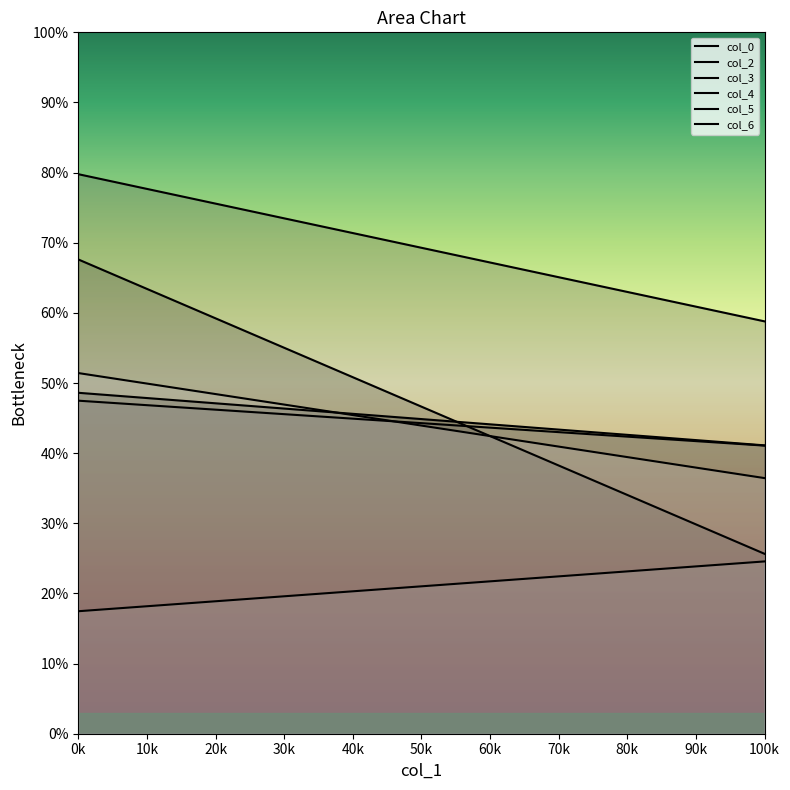

At how many categories does at least one series exceed 77?

1